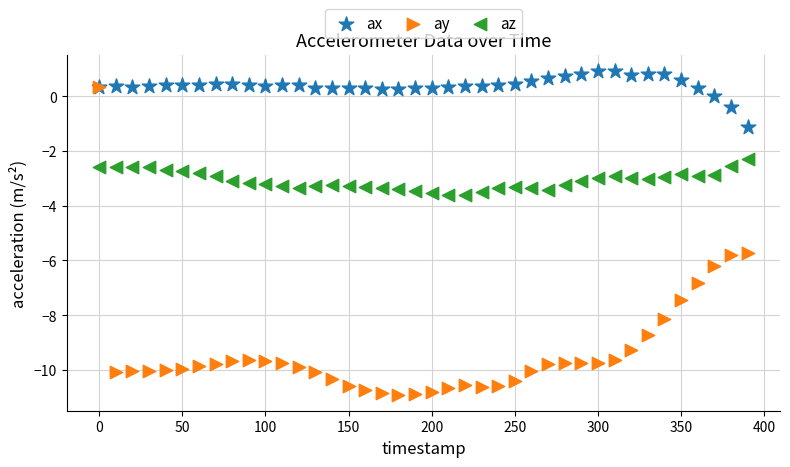

What are all the series names shown in the legend?

ax, ay, az